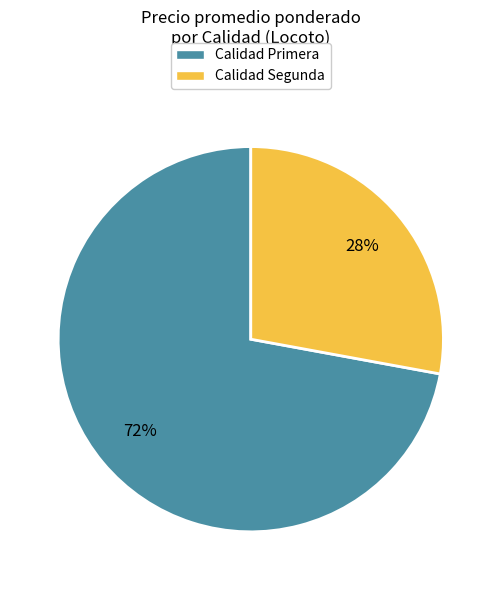

How many segments does this pie chart have?

2